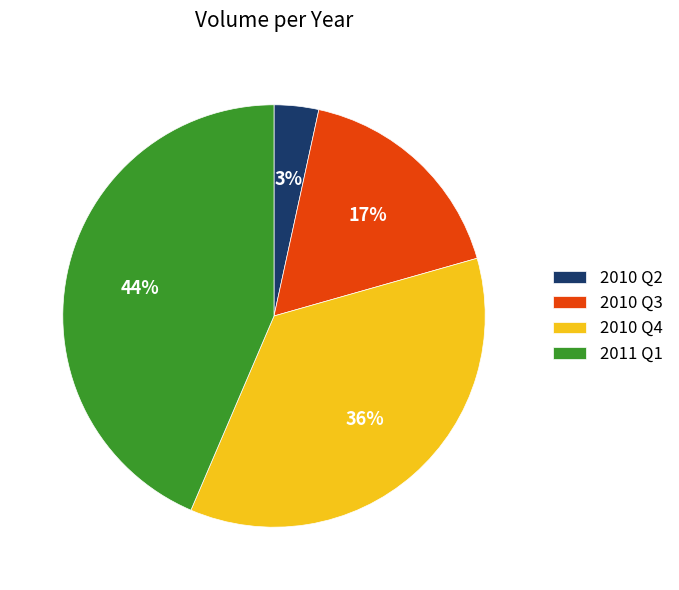

Combined, do 2011 Q1 and 2010 Q4 account for over 50%?

Yes